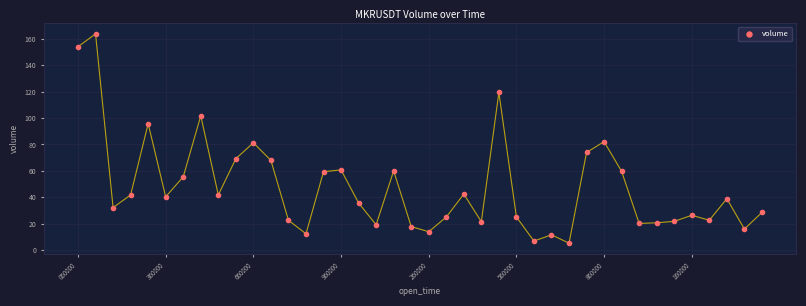

What is the range of Y values (max minus min)?

158.2